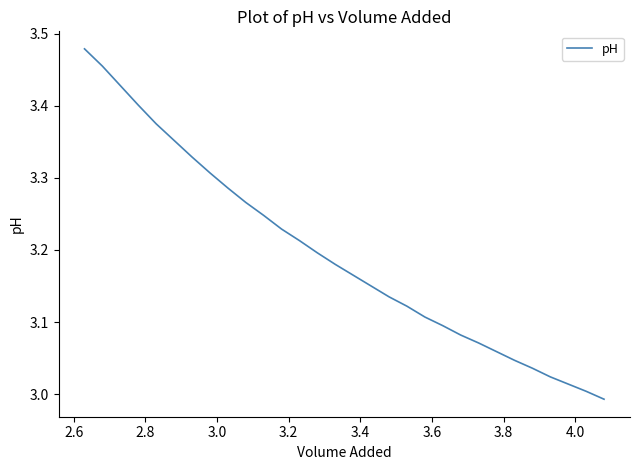

What is the sum of all values?

95.8